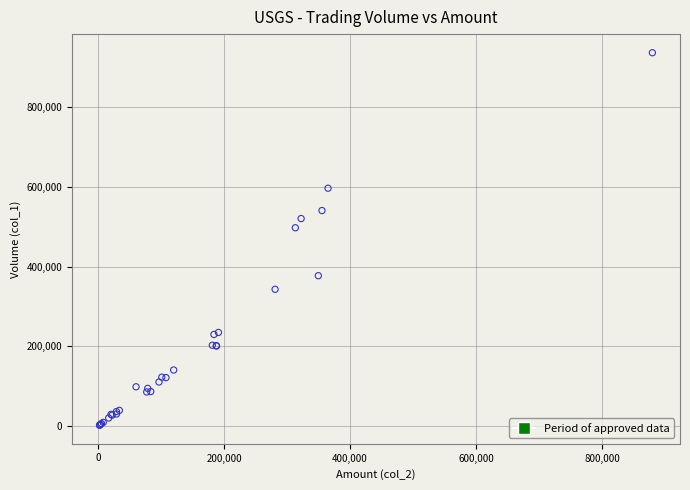

What Y value in the scatter plot is closest to 469000?

497000